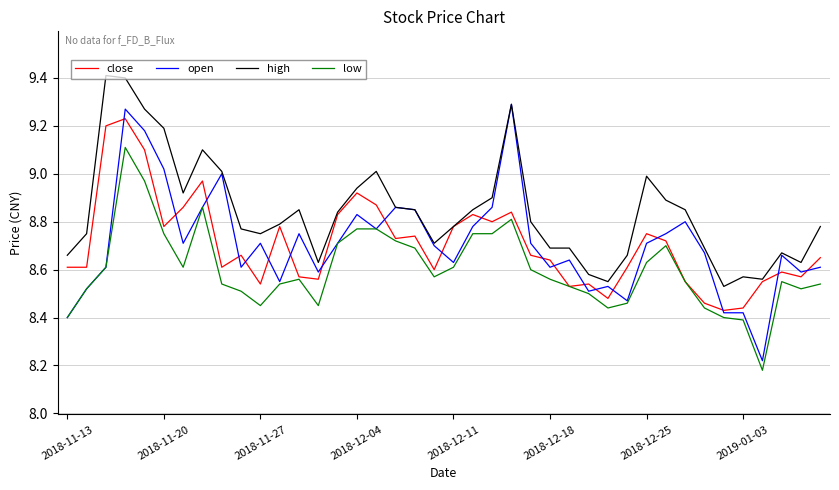

True or false: low and high cross at least once.

False